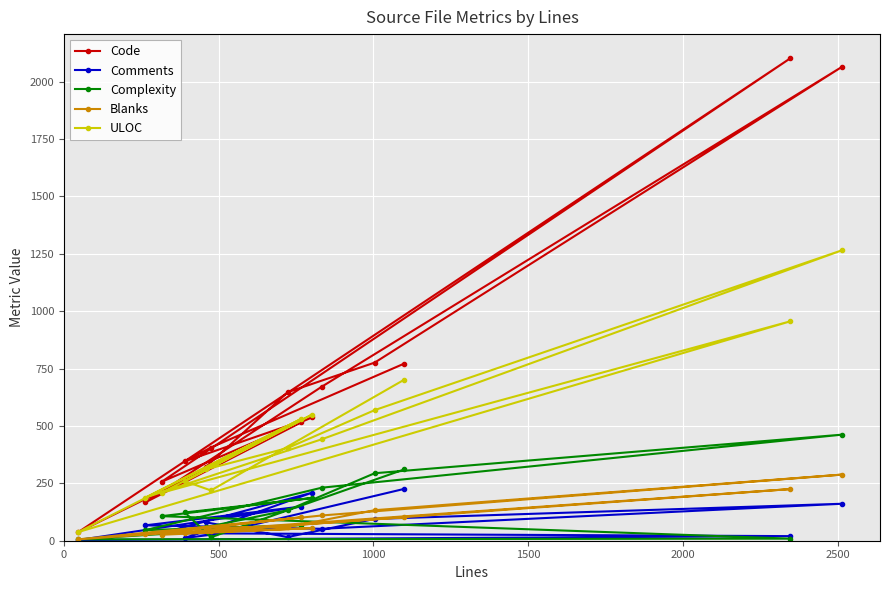

What is the maximum value for Code?

2102